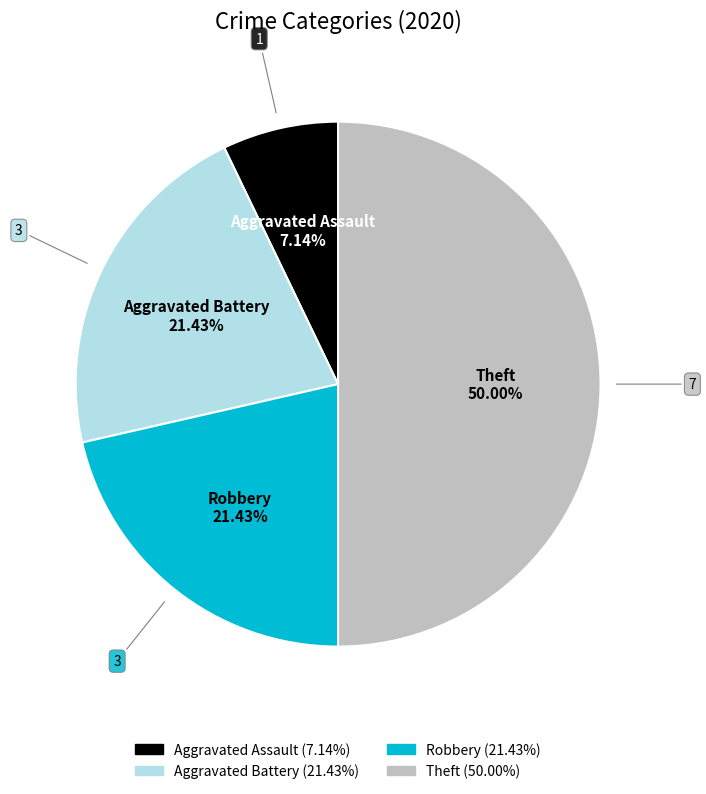

The Aggravated Battery slice represents 11% of the pie. True or false?

False